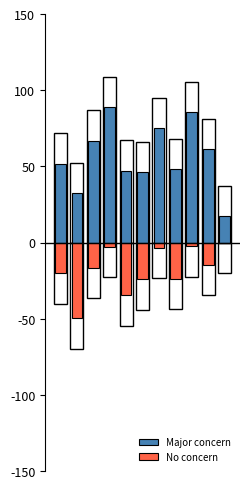

Is the value of Major concern at 4 greater than the value of No concern at 6?

Yes